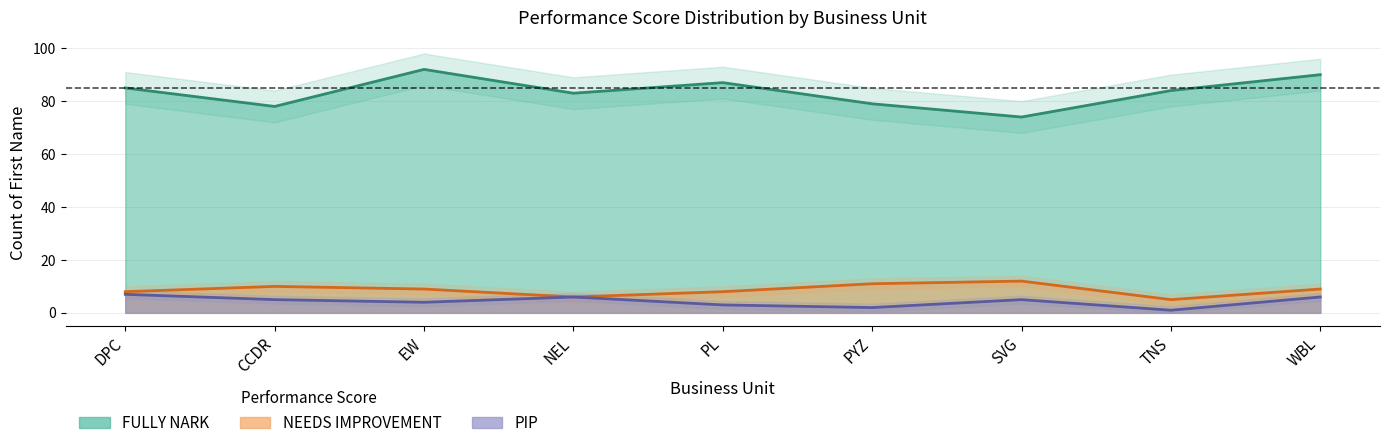

How many lines are shown in the chart?

3